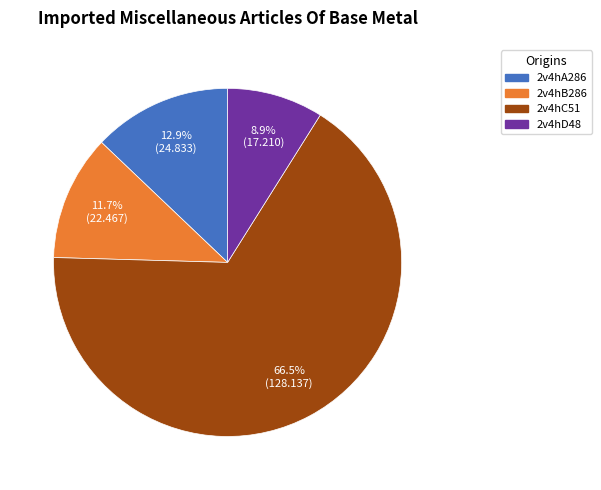

Is 2v4hC51 the majority of the pie?

Yes